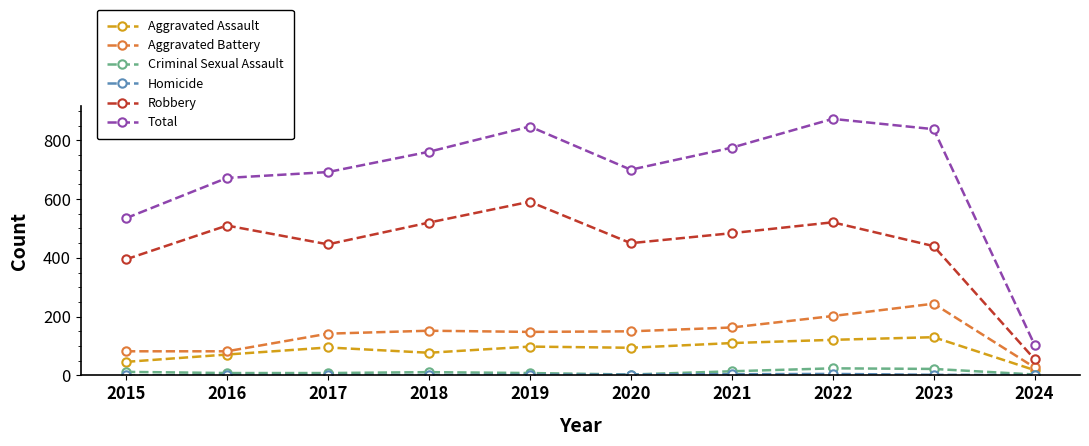

True or false: Robbery and Aggravated Battery intersect in this chart.

False